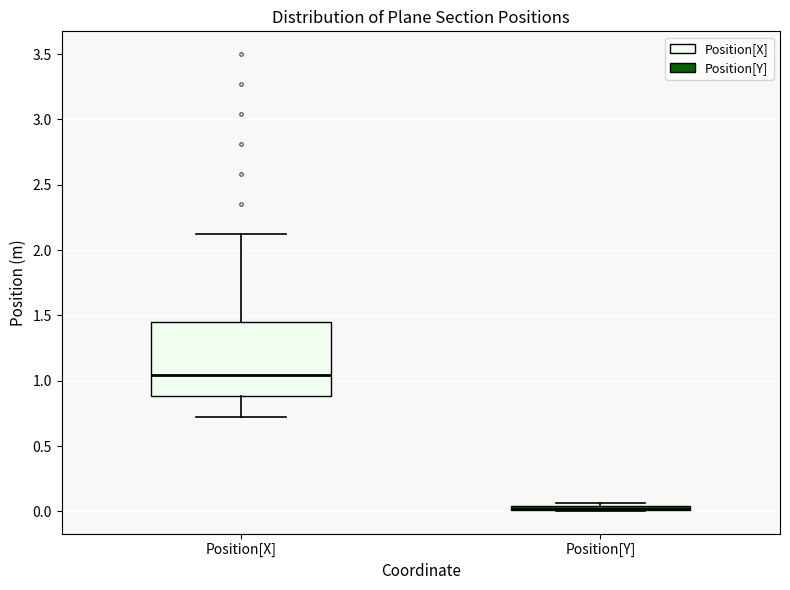

Comparing the boxes themselves (not the whiskers), which one is the tallest?

Position[X]